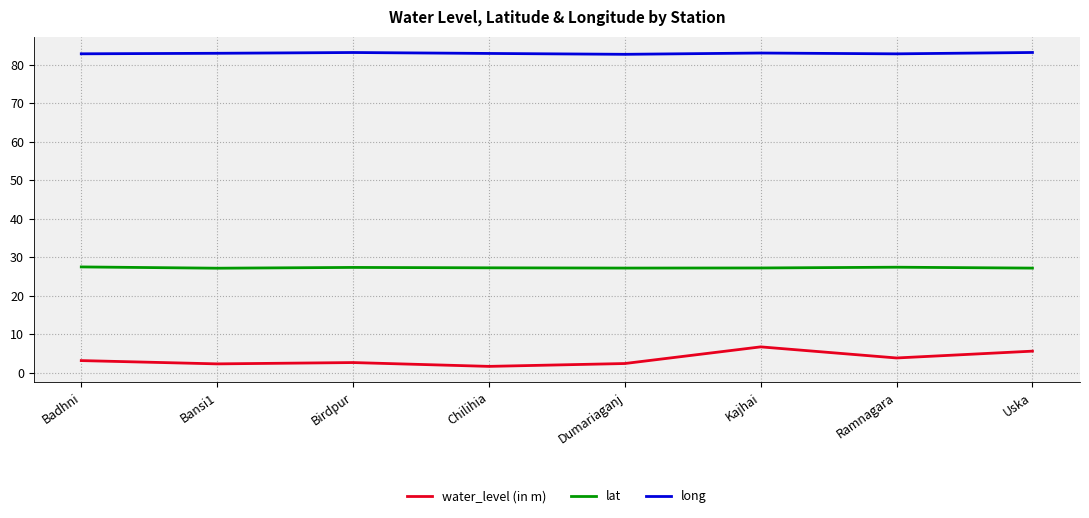

List the series in order of their peak value, lowest first.

water_level (in m), lat, long